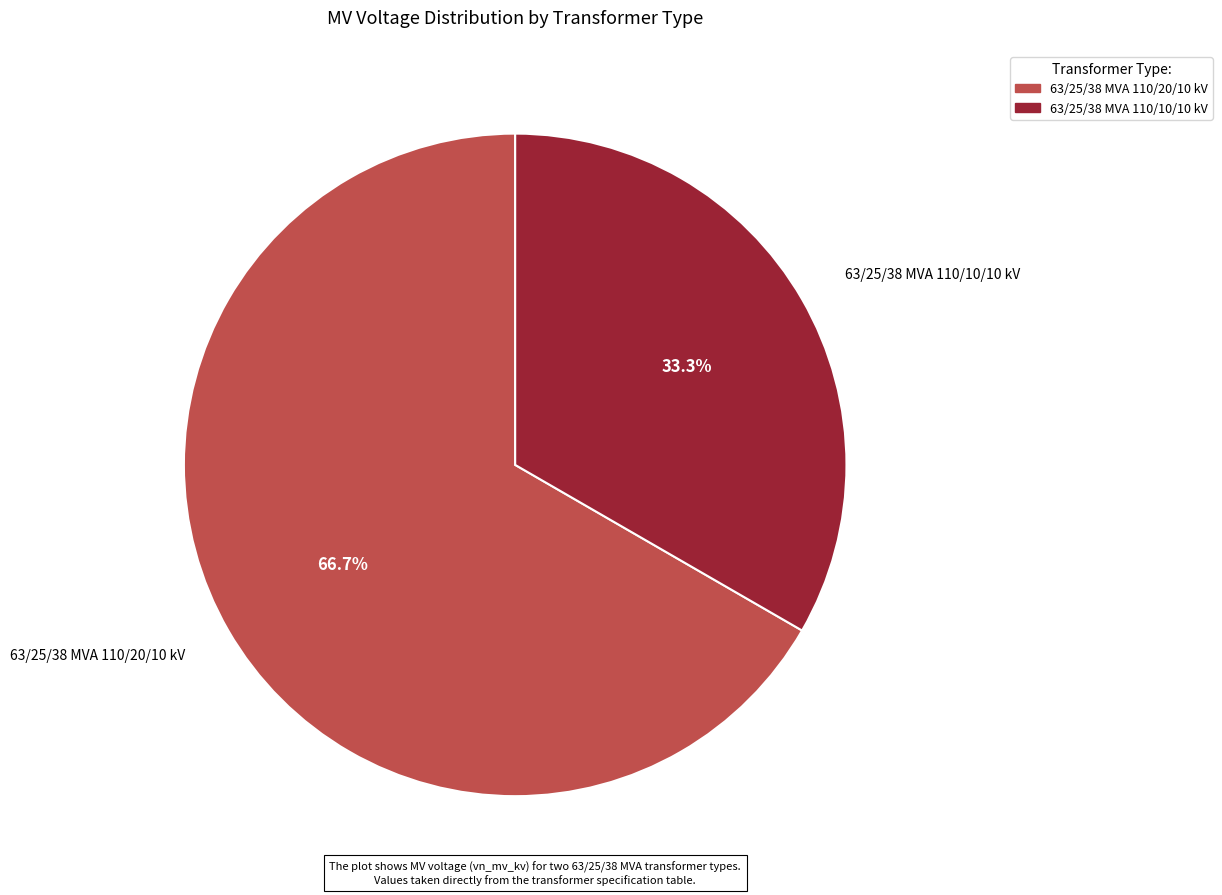

The 63/25/38 MVA 110/10/10 kV slice represents 42% of the pie. True or false?

False